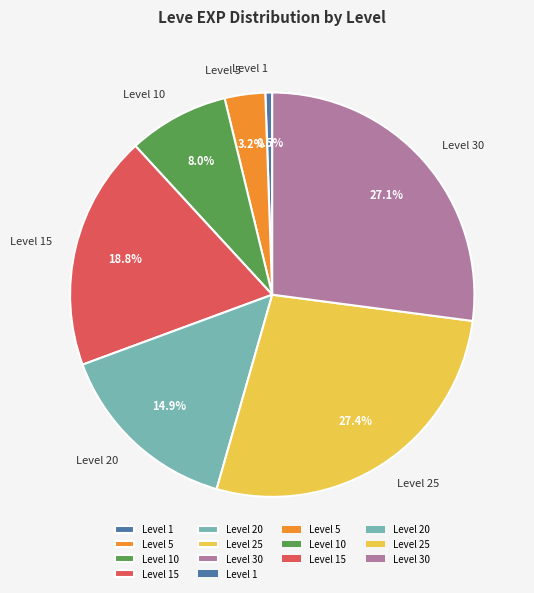

What is the smallest slice in the pie chart?

Level 1